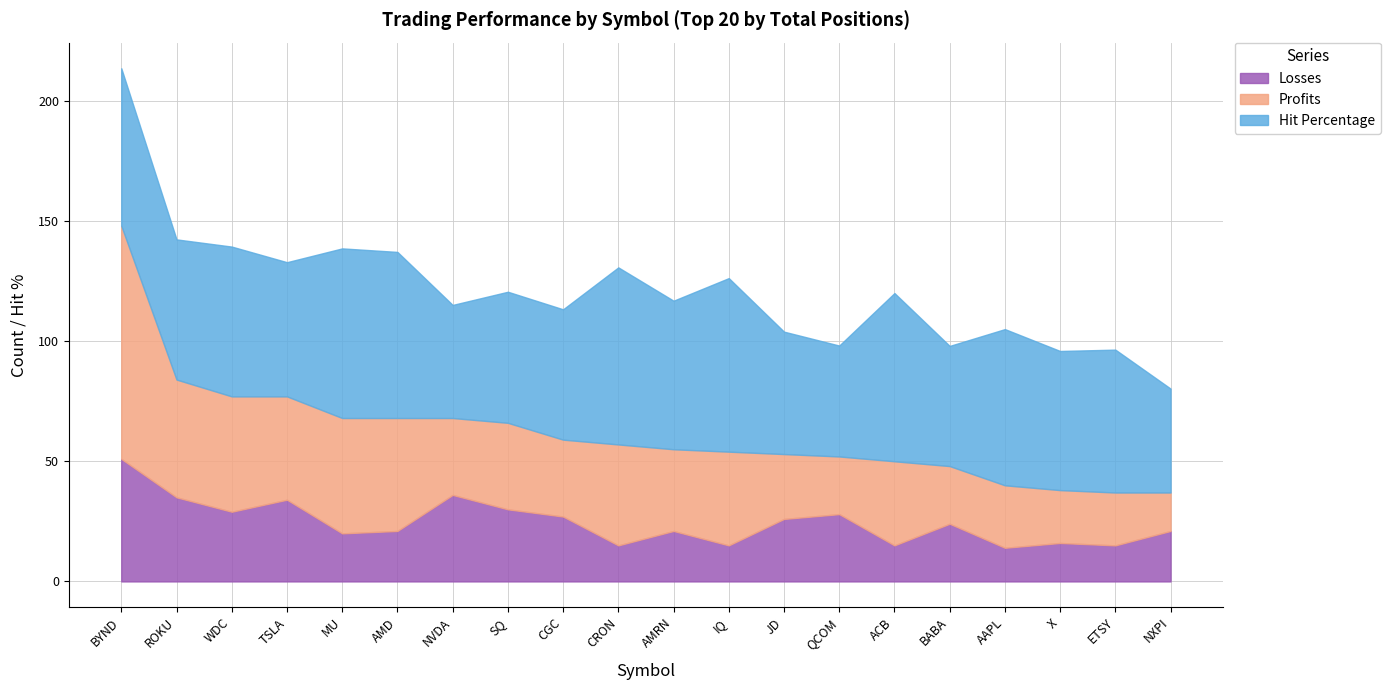

What position from the right is JD?

8